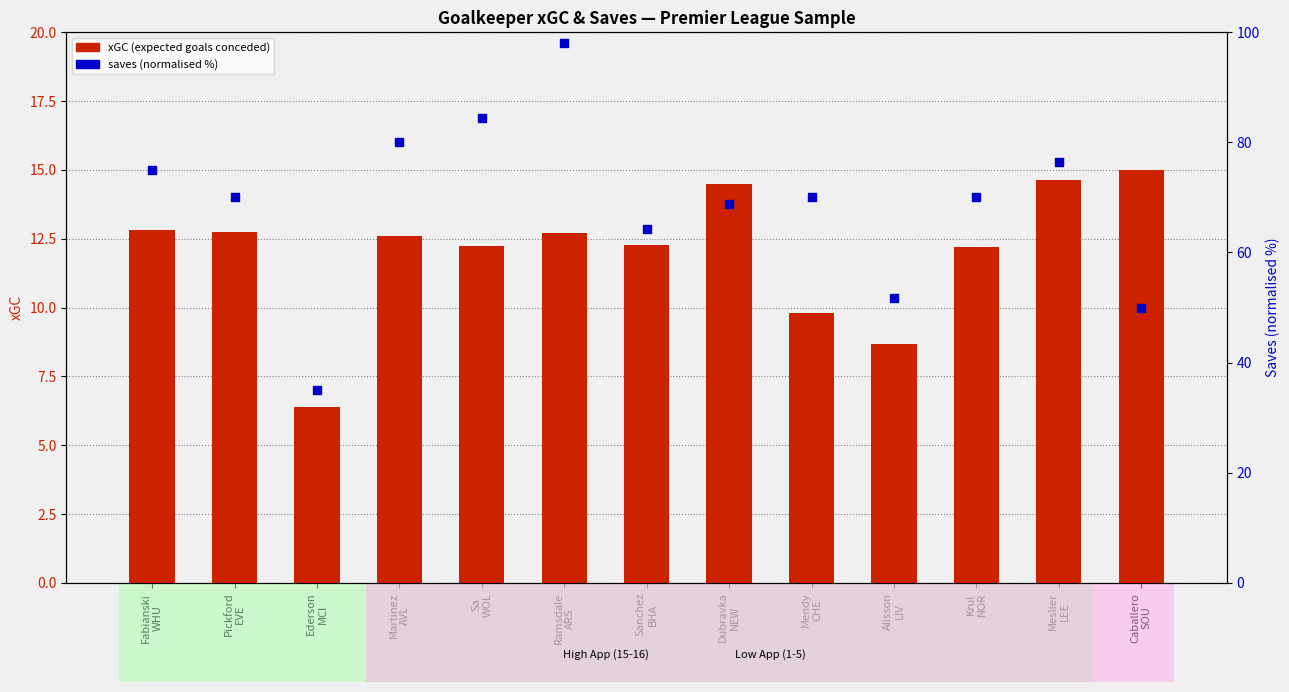

At how many categories does at least one series exceed 33?

13